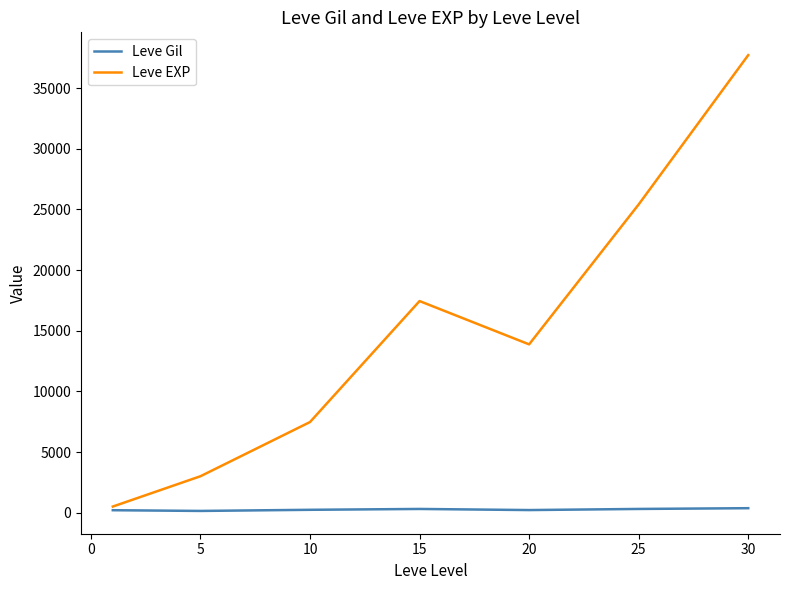

Which series has the largest total across all categories?

Leve EXP